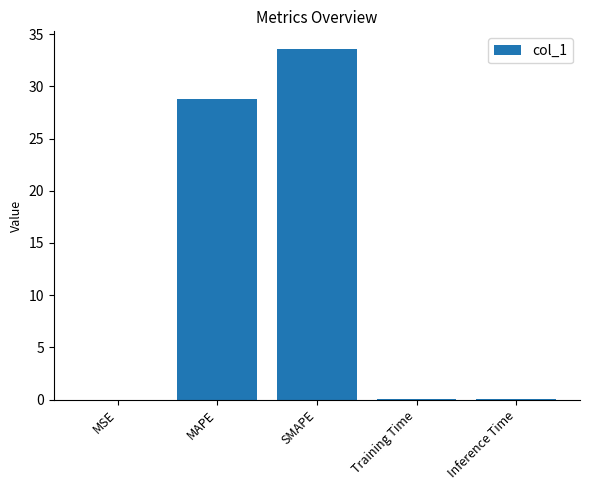

What is the sum of all values?

62.4